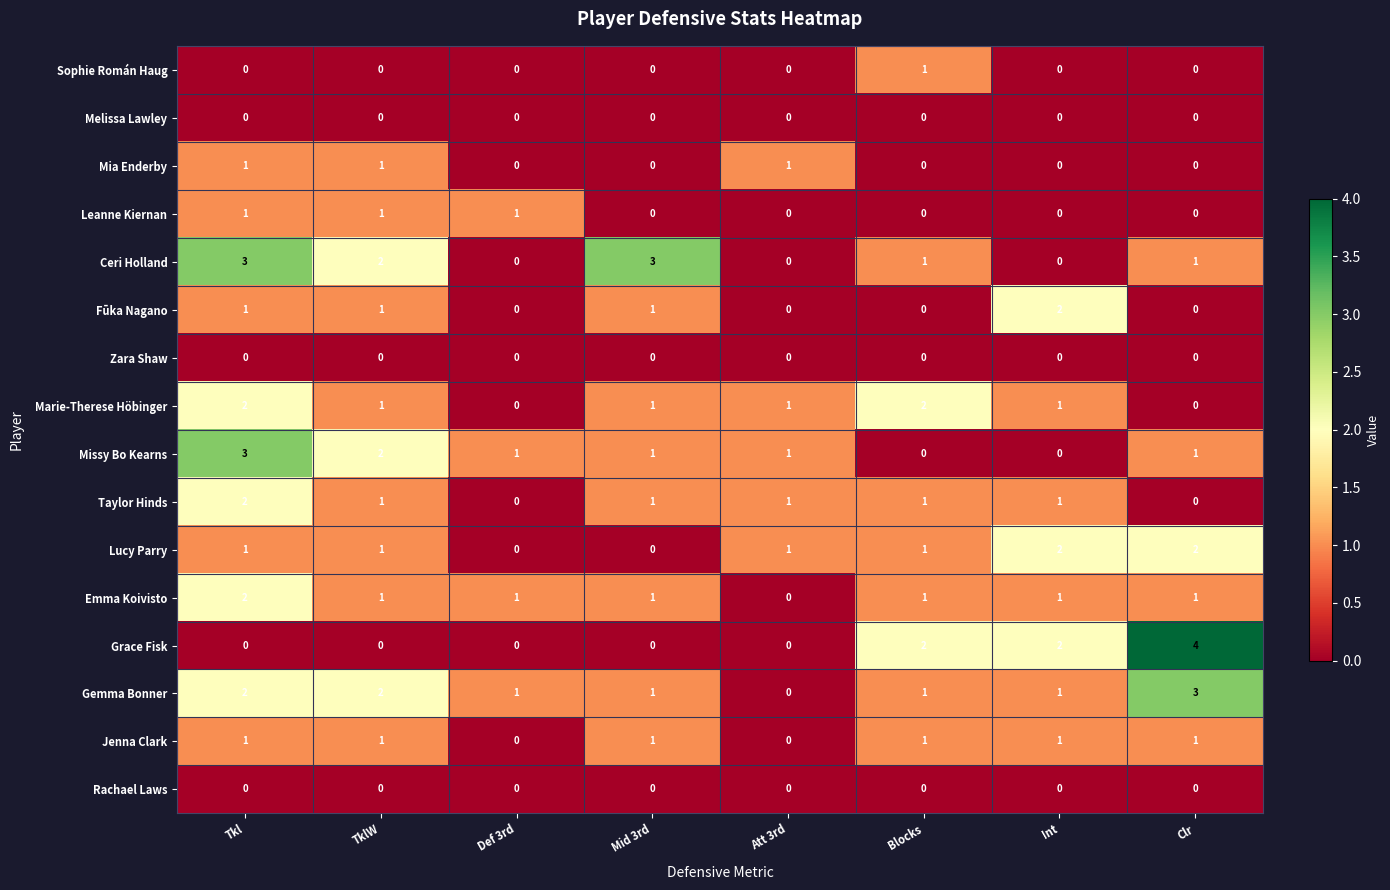

At which category is the sum across all series the highest?

Tkl